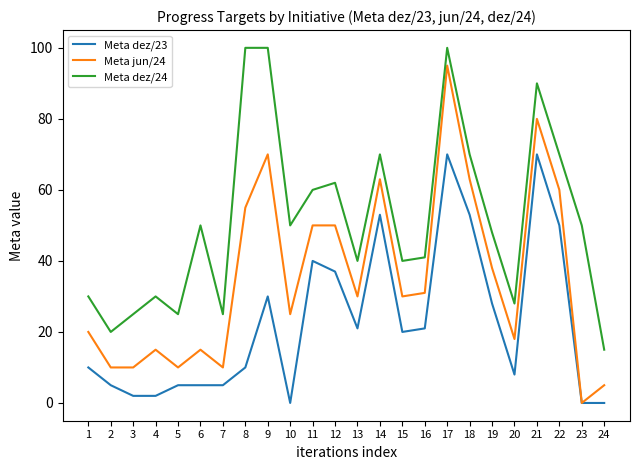

Where does the Meta jun/24 series first go above 30?

8